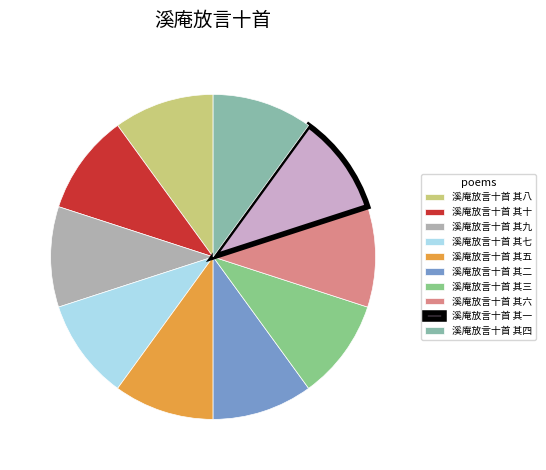

How many slices are in this pie chart?

10